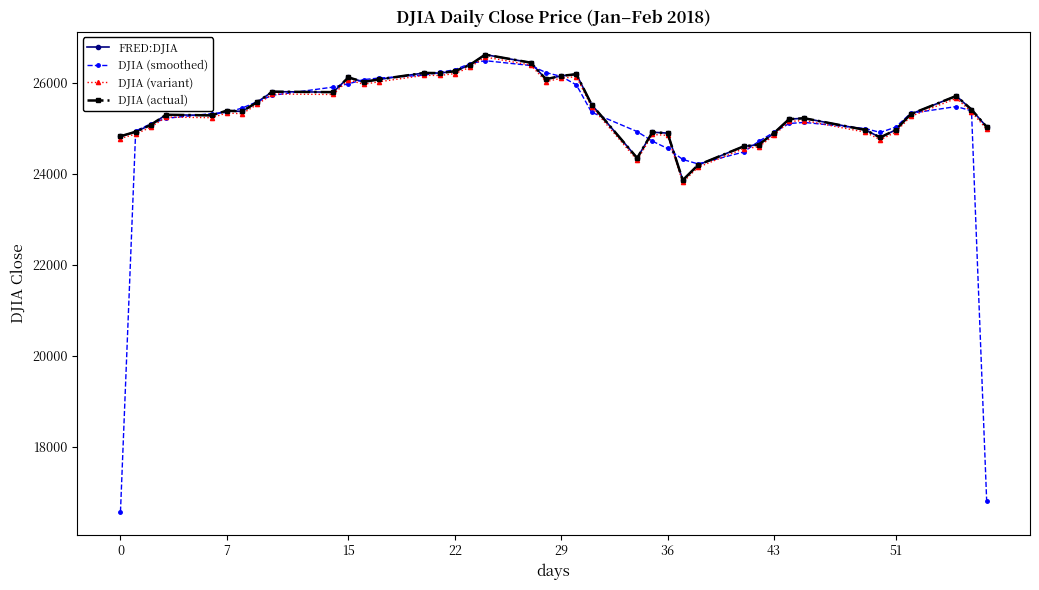

Is this an area chart (filled region under the line)?

No